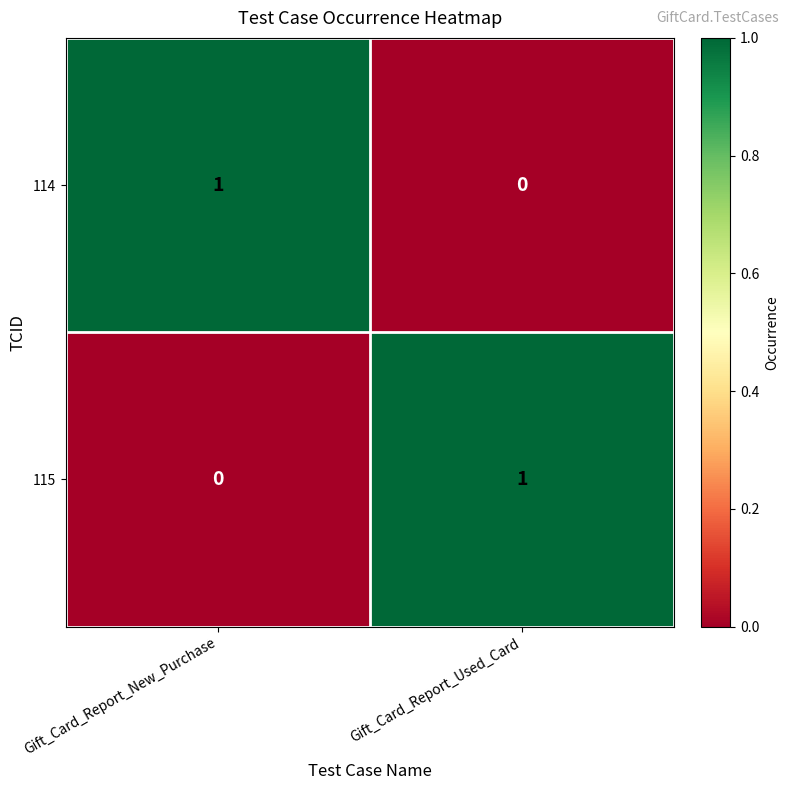

The 114 series shows 2 at Gift_Card_Report_New_Purchase. True or false?

False